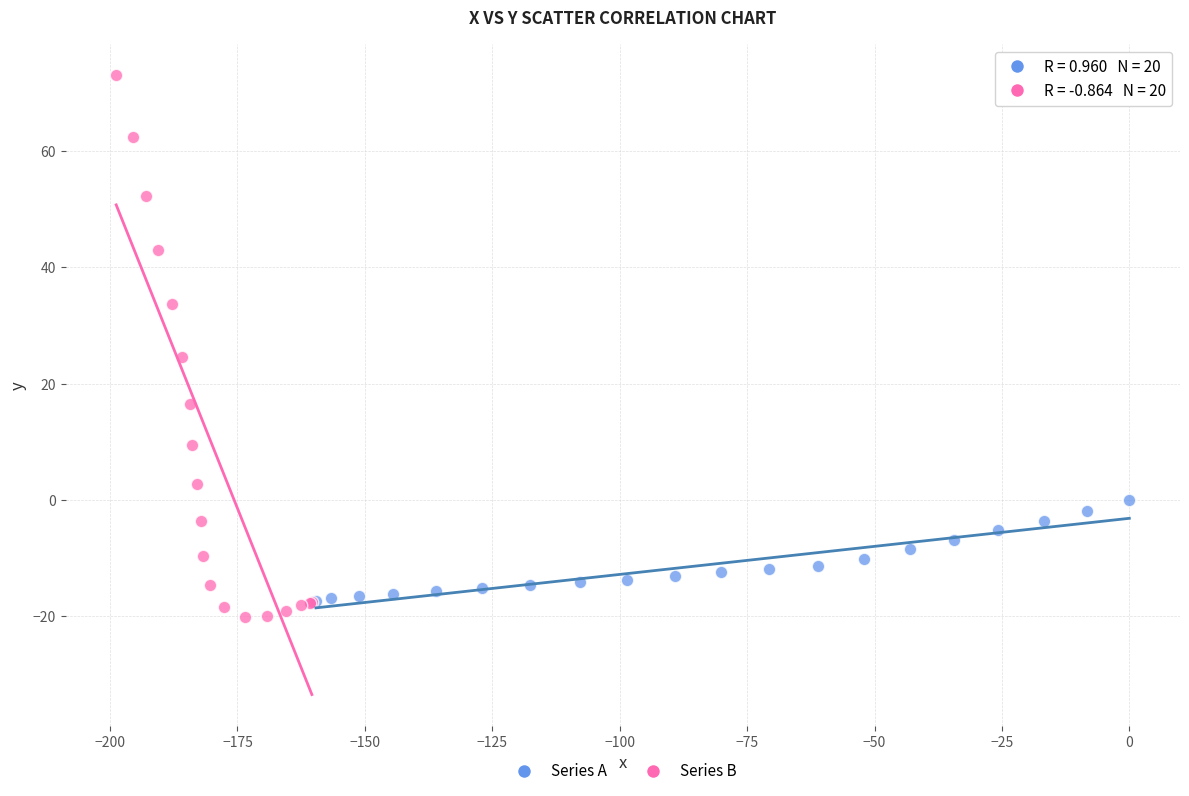

Which series reaches the maximum Y coordinate?

Series B